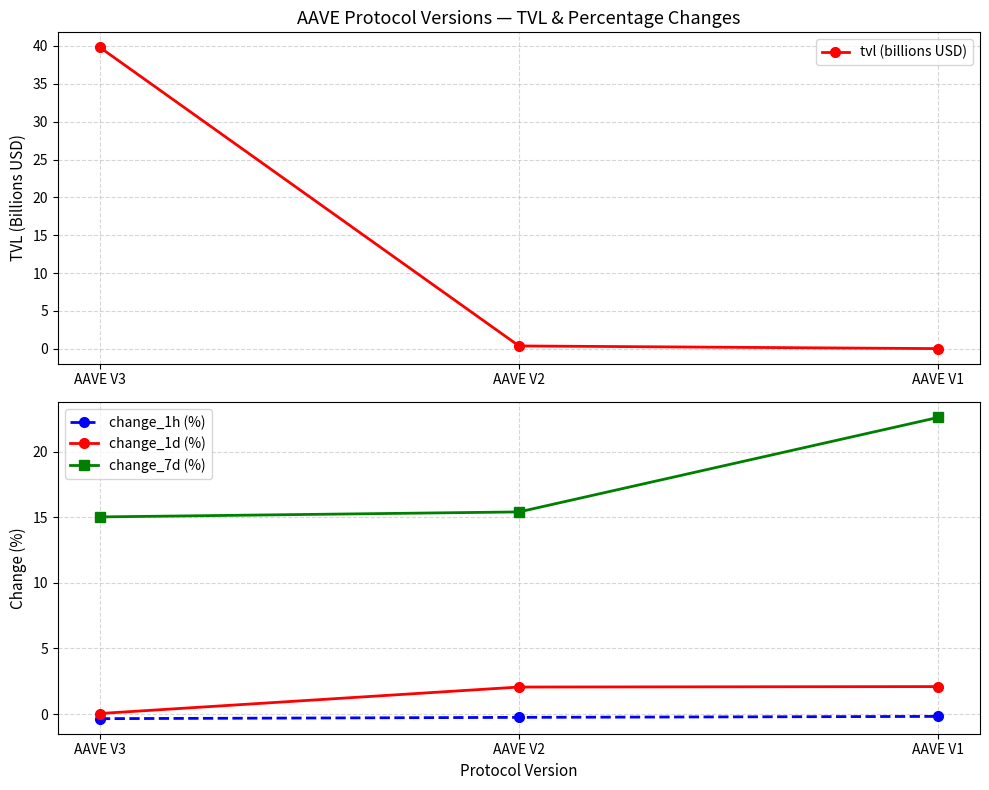

Where does the change_1d (%) series first go above 2?

AAVE V2